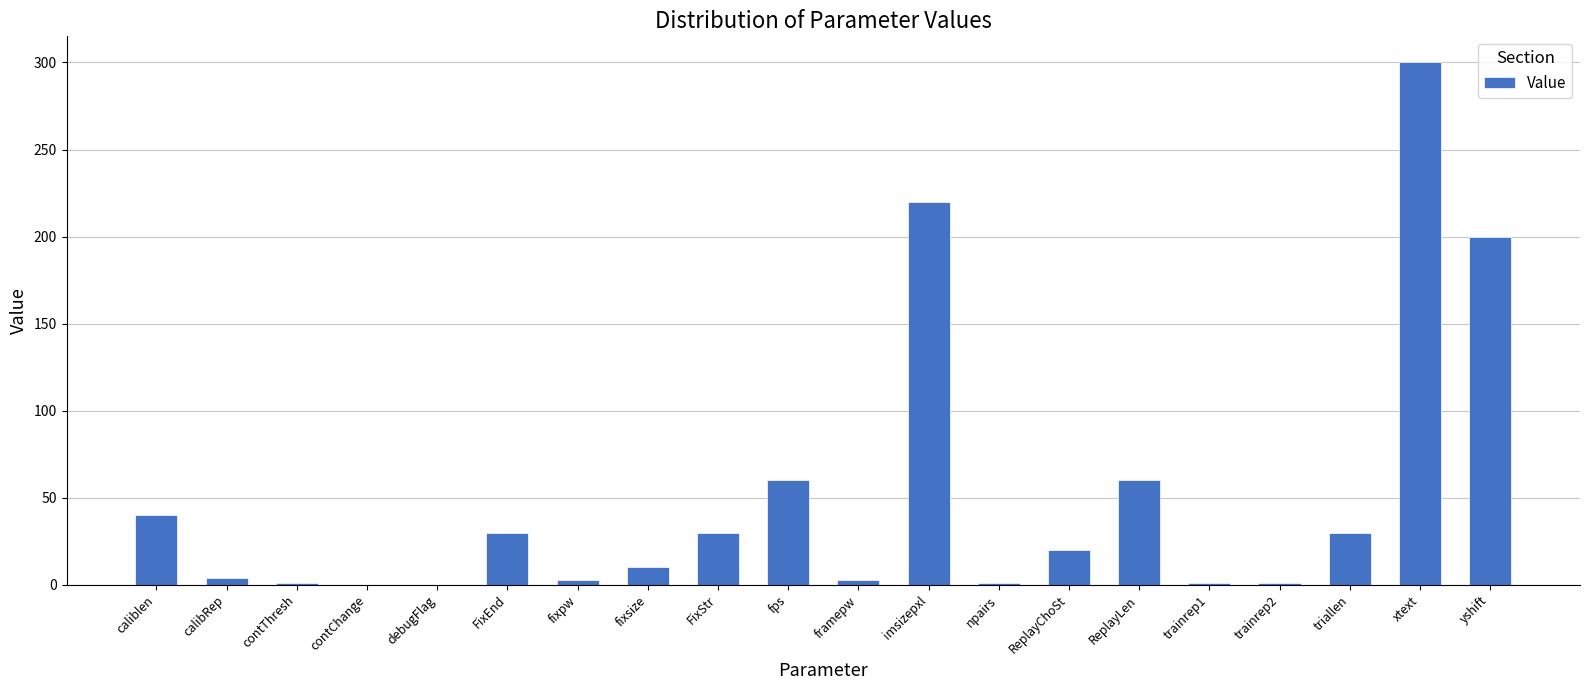

True or false: the data shows 3.0 at fixpw.

True